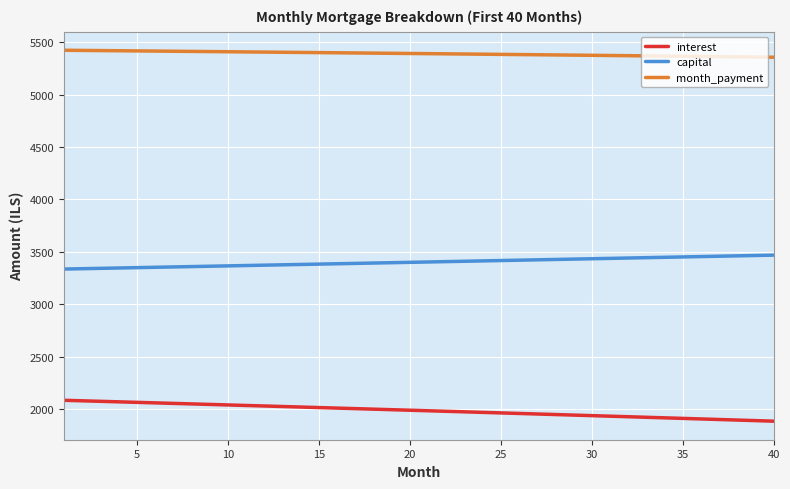

Rank the series by their maximum value, from lowest to highest.

interest, capital, month_payment